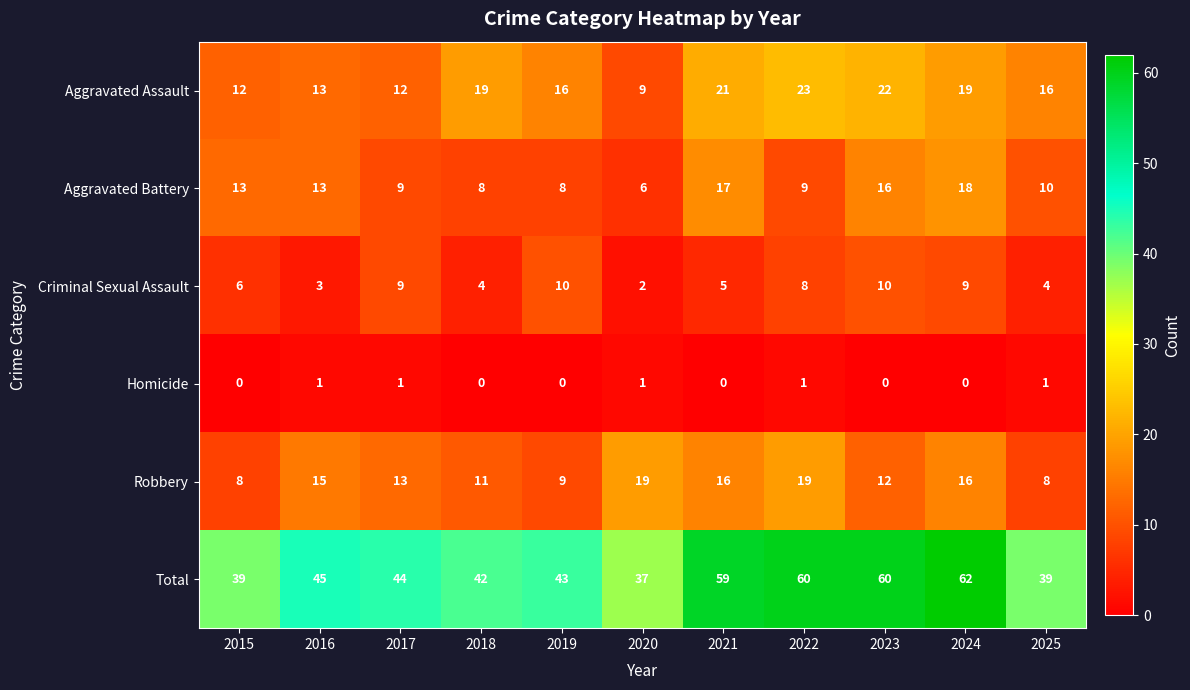

List the series in order of their peak value, highest first.

Total, Aggravated Assault, Robbery, Aggravated Battery, Criminal Sexual Assault, Homicide